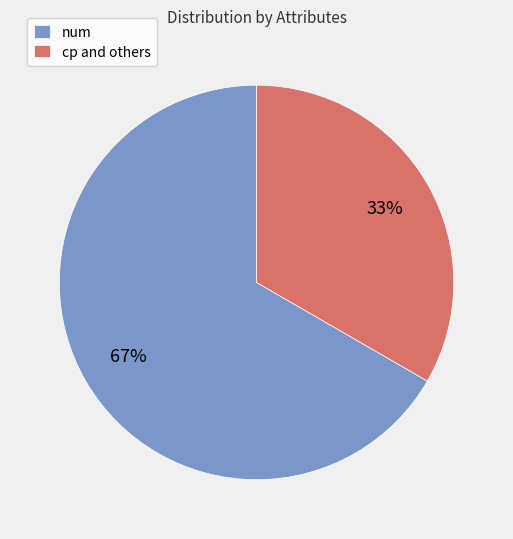

To the nearest percent, what is the average slice percentage?

50%